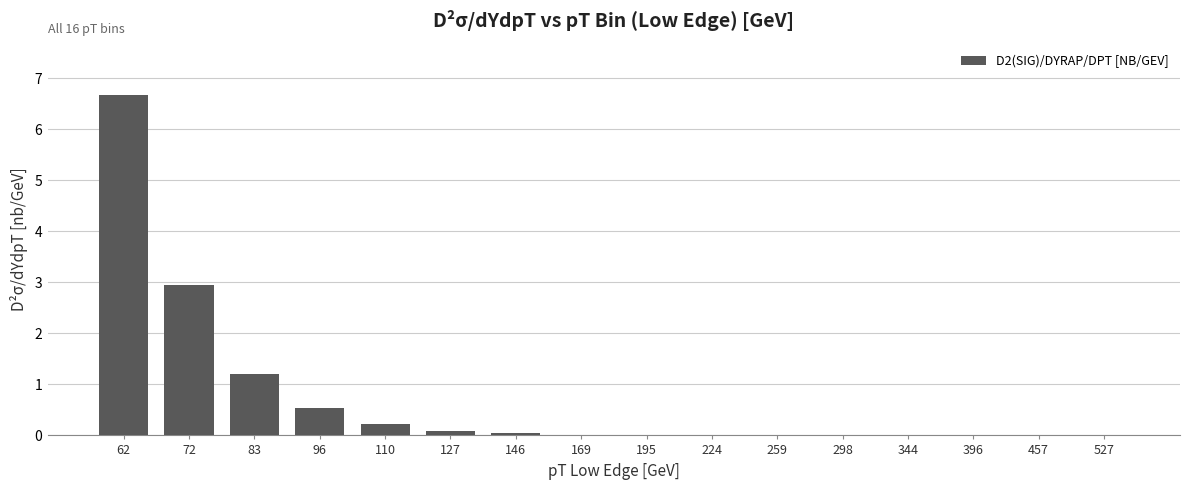

Reading left to right, extract all data points from this chart.

62=6.7	72=3.0	83=1.2	96=0.5	110=0.2	127=0.1	146=0.0	169=0.0	195=0.0	224=0.0	259=0.0	298=0.0	344=0.0	396=0.0	457=0.0	527=0.0